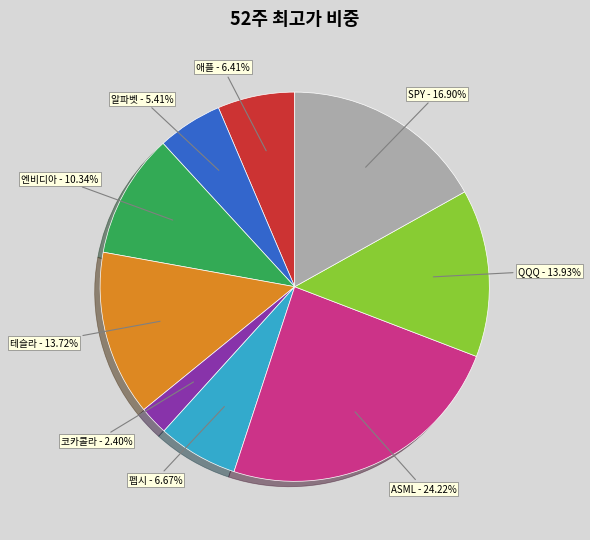

To the nearest percent, what portion does 테슬라 represent?

14%